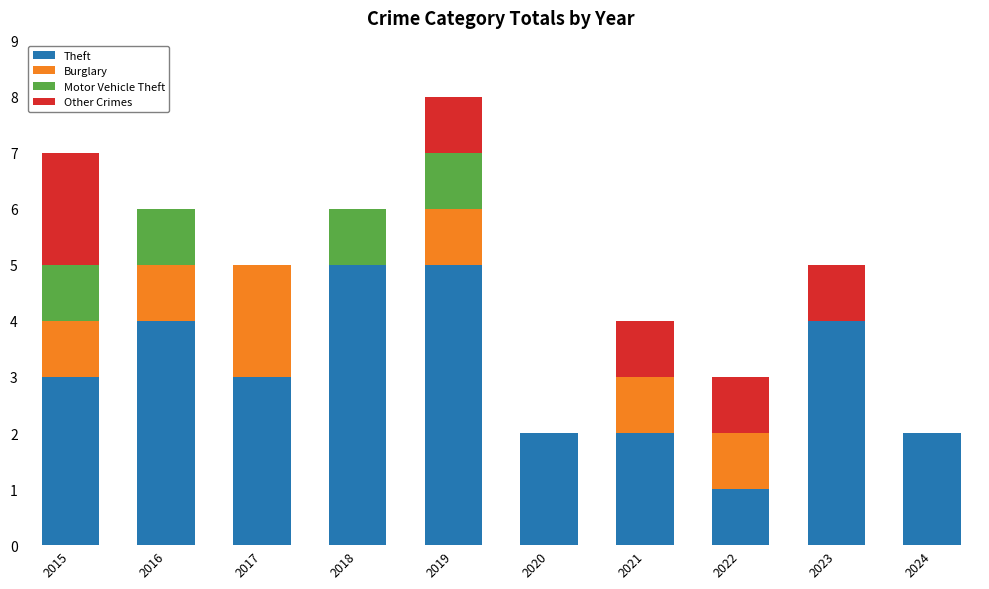

True or false: Theft has a value of 5 at 2018.

True